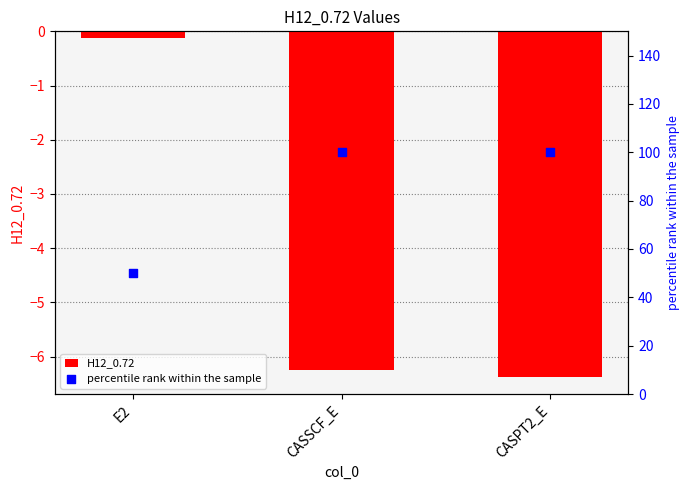

What are all the series names shown in the legend?

H12_0.72, percentile rank within the sample